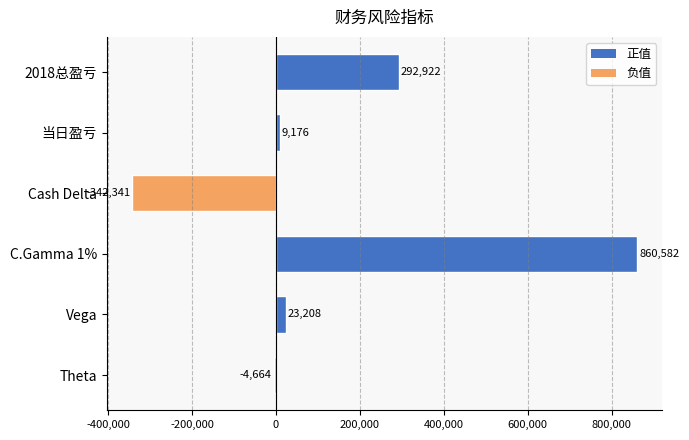

The value at Cash Delta is -490971. True or false?

False